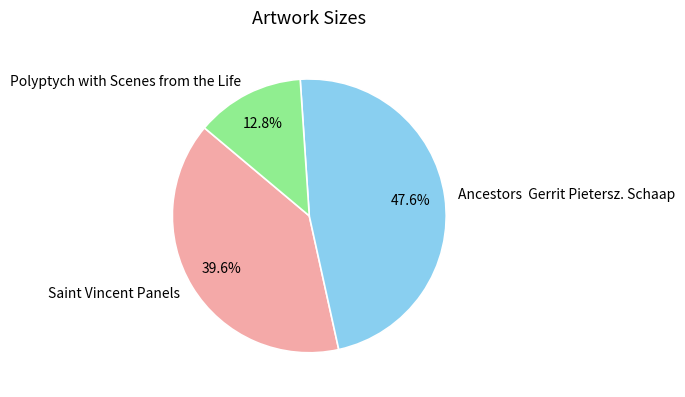

What is the ratio of the value at Polyptych with Scenes from the Life to the value at Ancestors Gerrit Pietersz. Schaap?

0.3